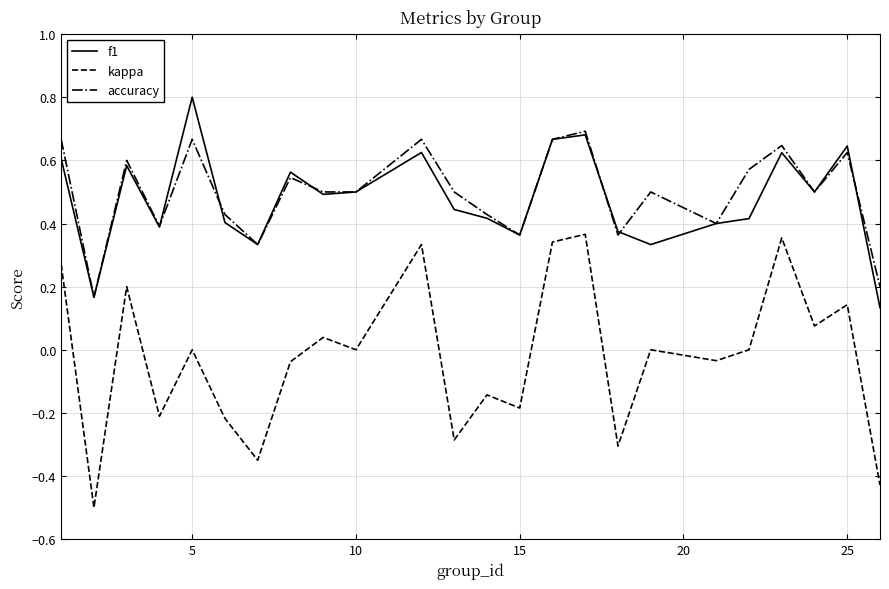

List the series in order of their peak value, lowest first.

kappa, accuracy, f1